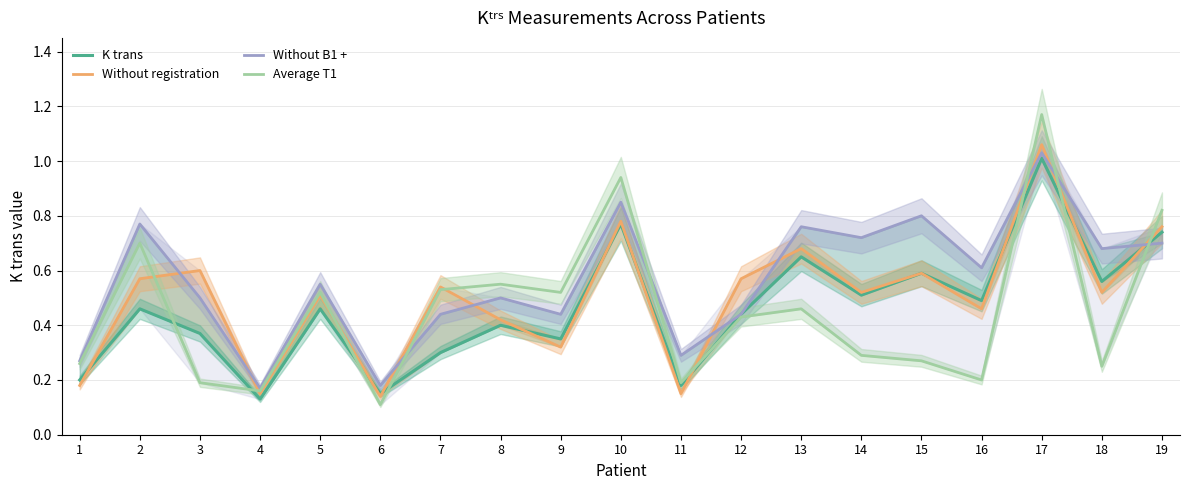

At which category is the sum across all series the highest?

17